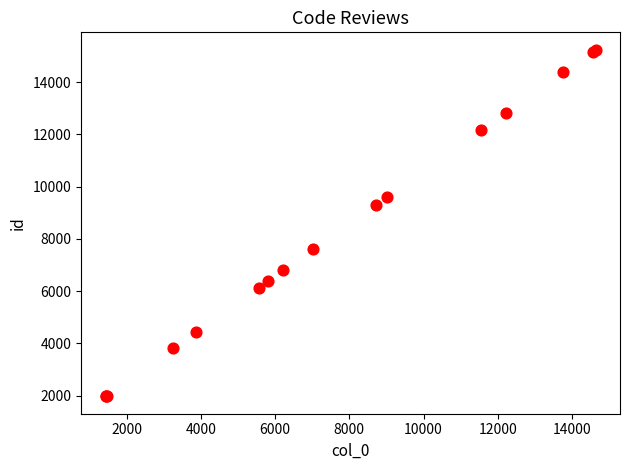

What Y value in the scatter plot is closest to 8610?

9312